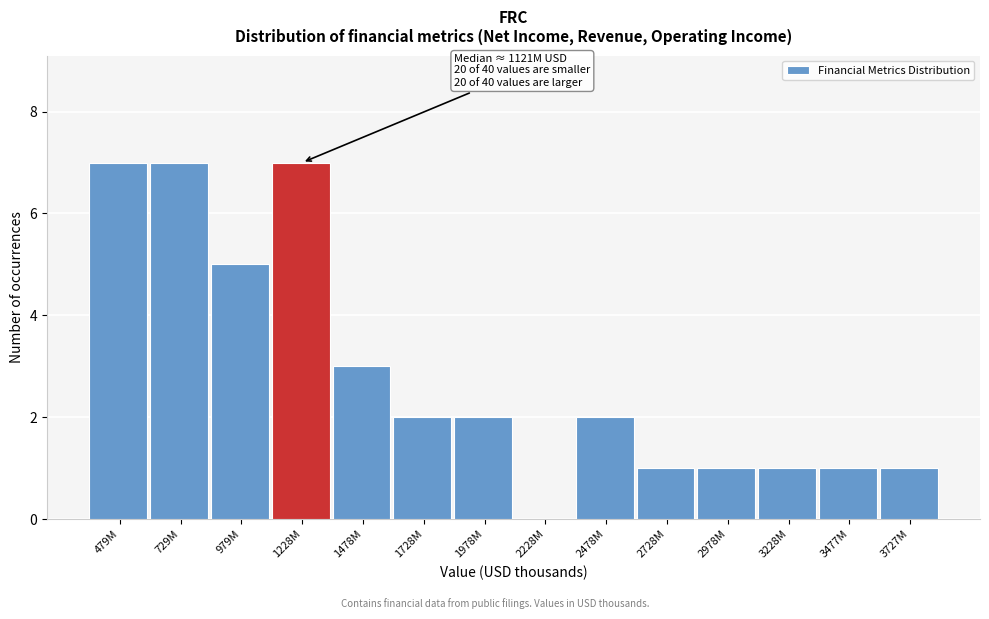

Reading left to right, list all the values displayed in this chart.

479M=7	729M=7	979M=5	1228M=7	1478M=3	1728M=2	1978M=2	2228M=0	2478M=2	2728M=1	2978M=1	3228M=1	3477M=1	3727M=1